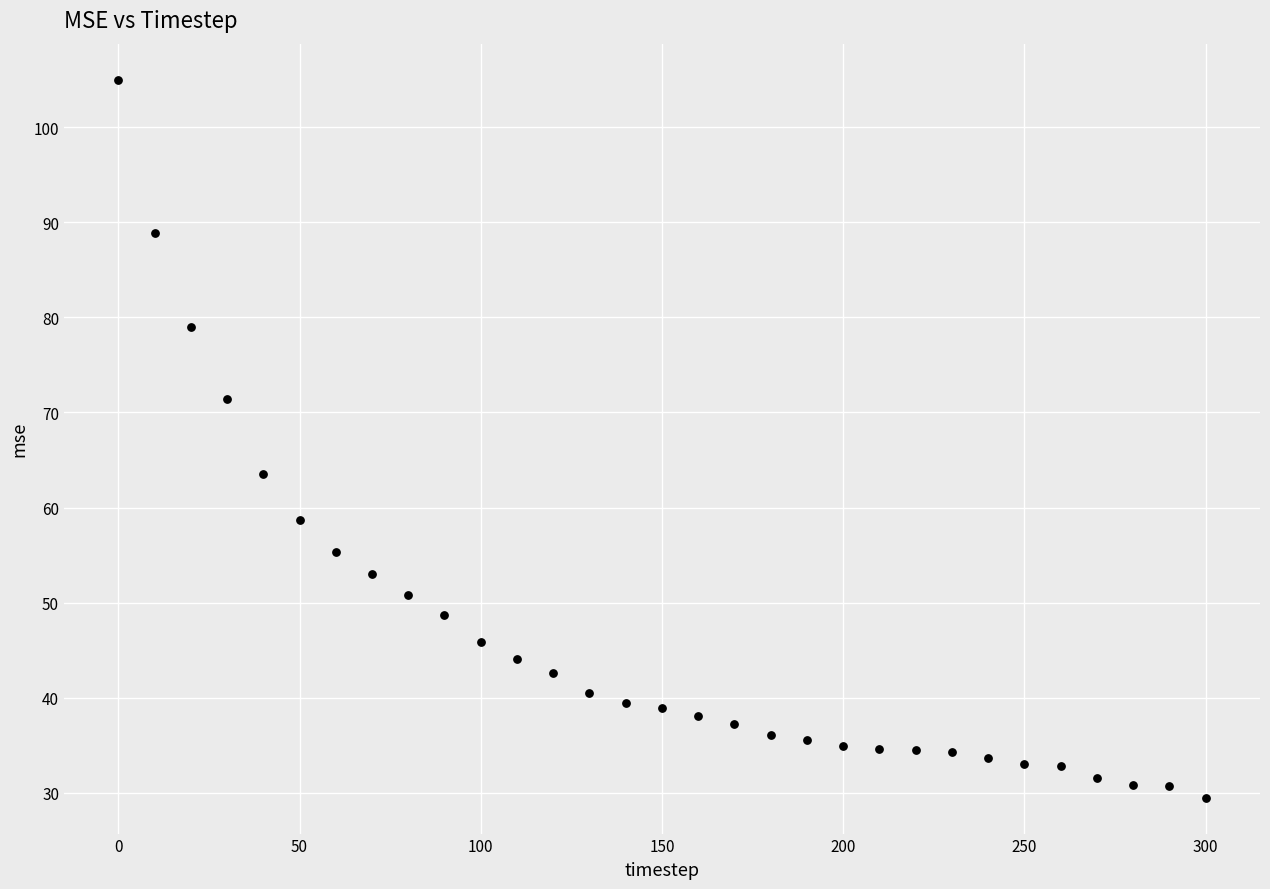

What Y value in the scatter plot is closest to 67?

63.5